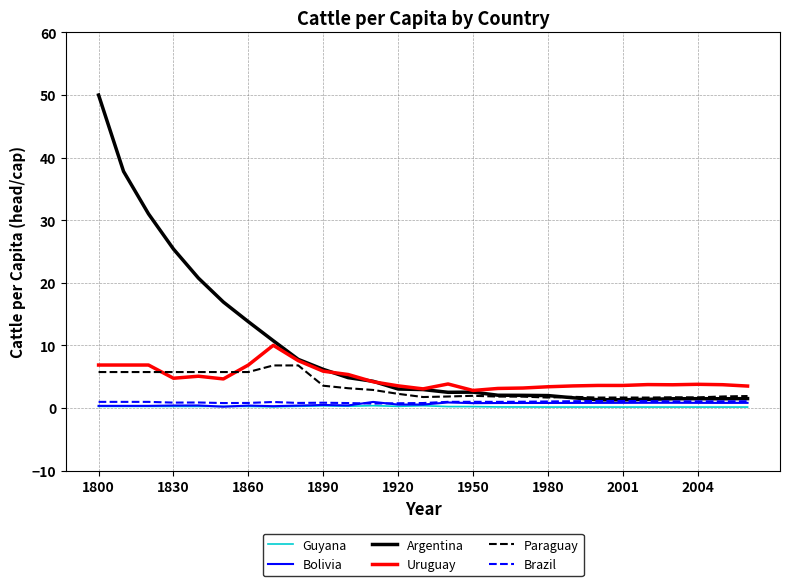

Which series has the largest total across all categories?

Argentina